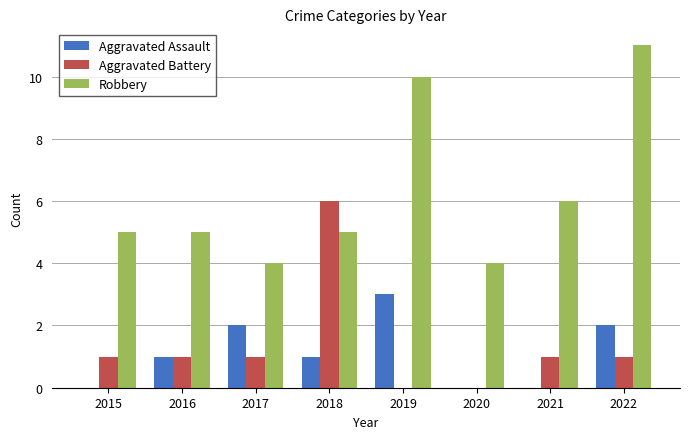

Between 2015 and 2016, which series saw the biggest shift?

Aggravated Assault